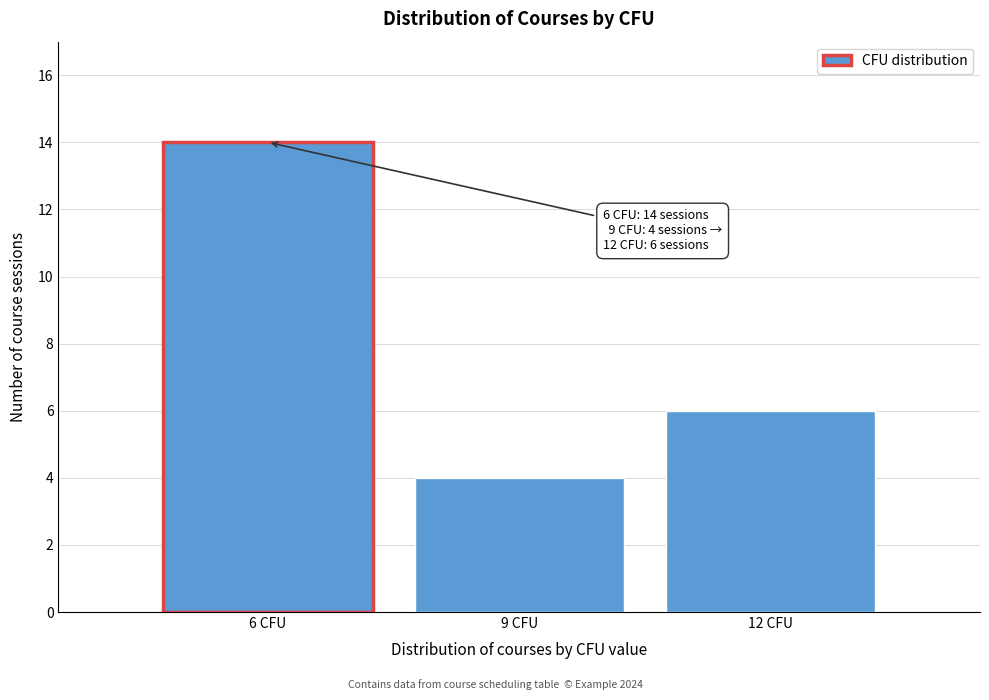

Reading right to left, what are all the values shown in this chart?

12 CFU=6	9 CFU=4	6 CFU=14